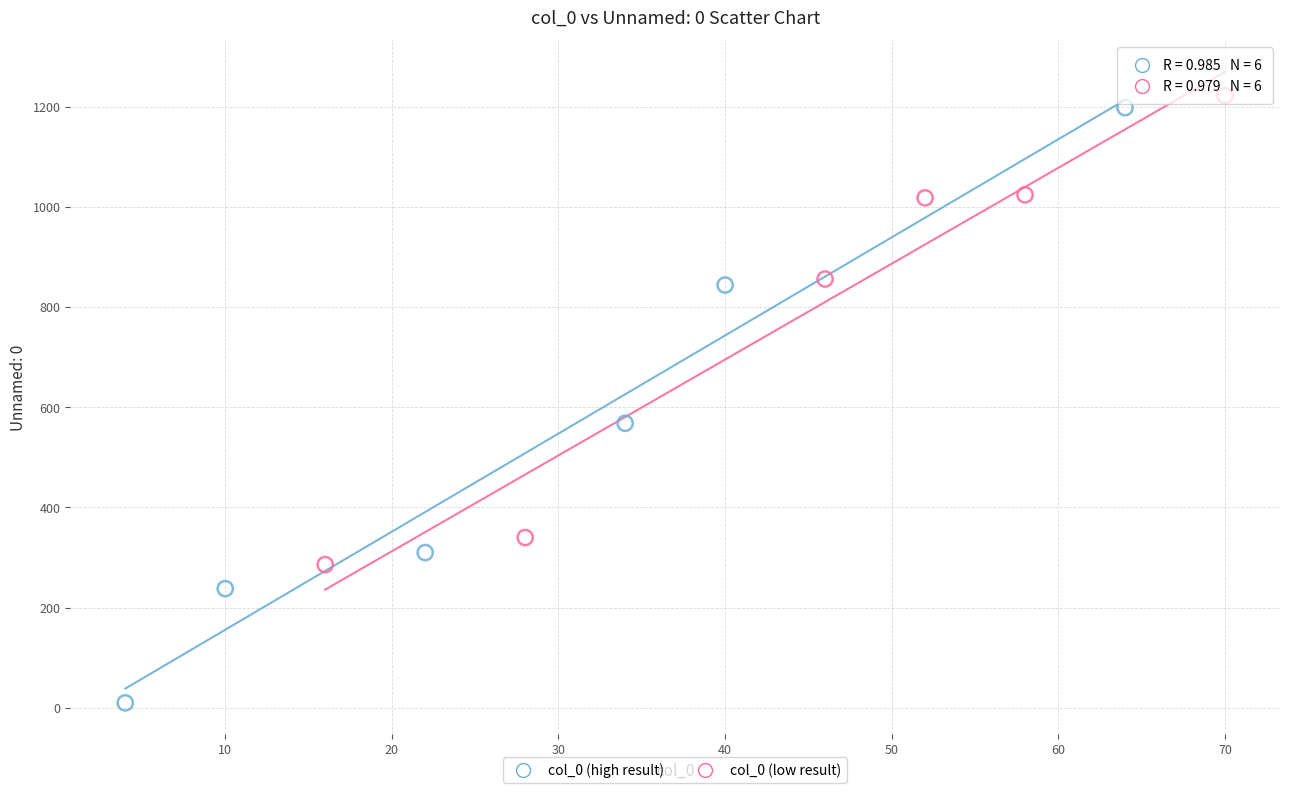

Which series contains the lowest Y value?

col_0 (high result)